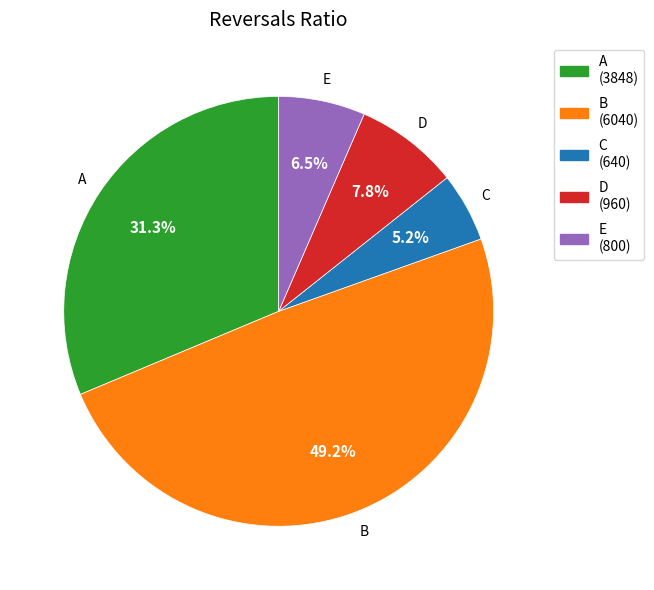

How many segments does this pie chart have?

5